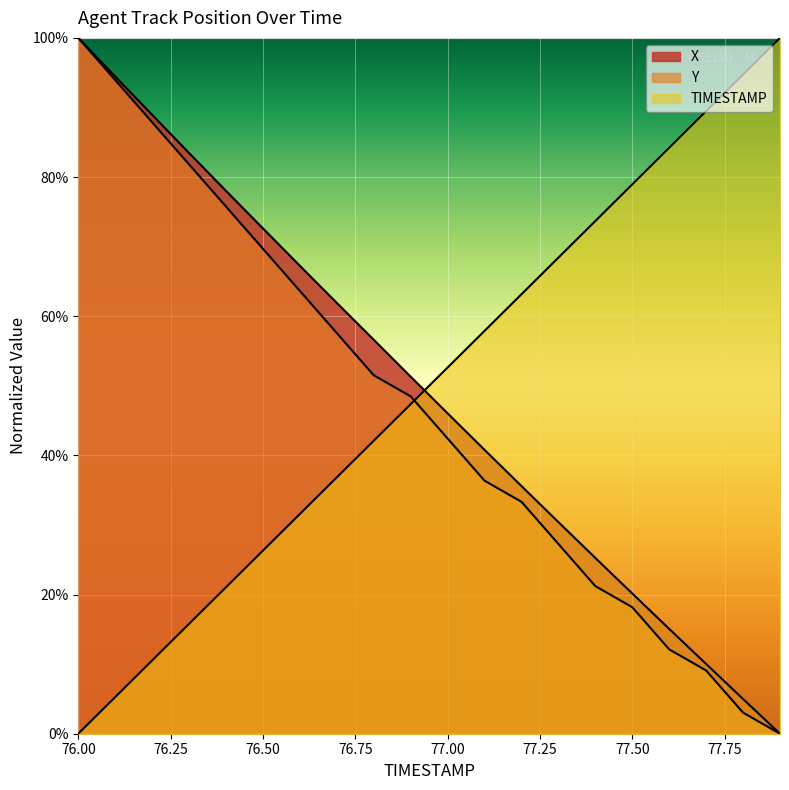

At which label is TIMESTAMP closest to 50?

76.9